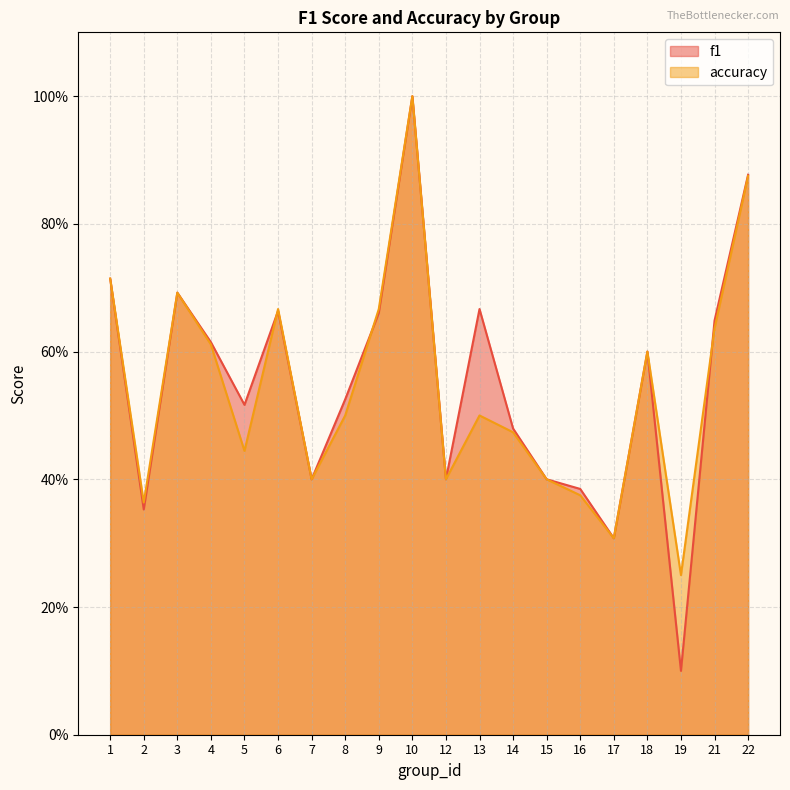

Reading left to right, extract all data points from this chart.

f1: 1=0.7	2=0.4	3=0.7	4=0.6	5=0.5	6=0.7	7=0.4	8=0.5	9=0.7	10=1.0	12=0.4	13=0.7	14=0.5	15=0.4	16=0.4	17=0.3	18=0.6	19=0.1	21=0.6	22=0.9
accuracy: 1=0.7	2=0.4	3=0.7	4=0.6	5=0.4	6=0.7	7=0.4	8=0.5	9=0.7	10=1.0	12=0.4	13=0.5	14=0.5	15=0.4	16=0.4	17=0.3	18=0.6	19=0.2	21=0.6	22=0.9